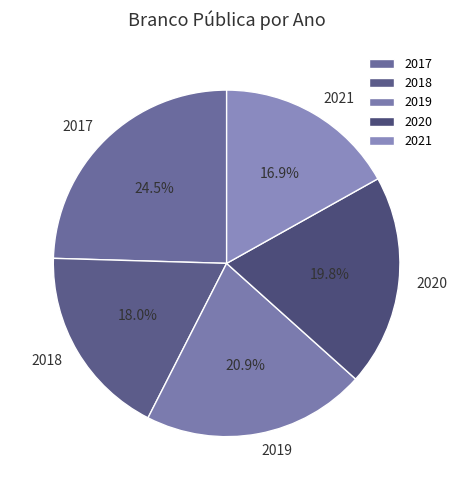

To the nearest percent, what percentage of the pie is 2020?

20%